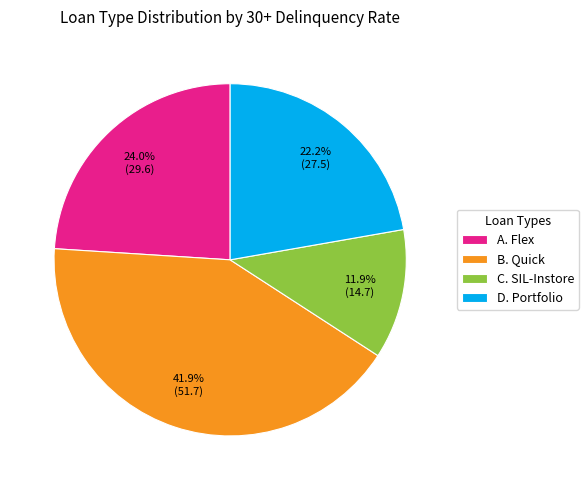

Rank the categories by value from lowest to highest.

C. SIL-Instore, D. Portfolio, A. Flex, B. Quick